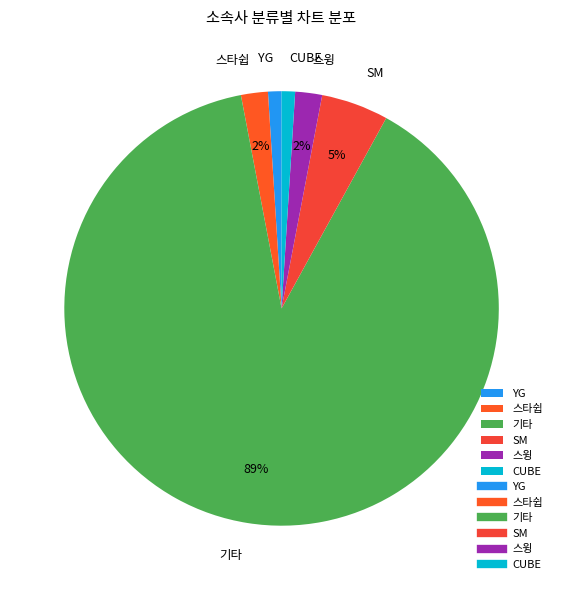

Combined, do 스타쉽 and CUBE account for over 50%?

No